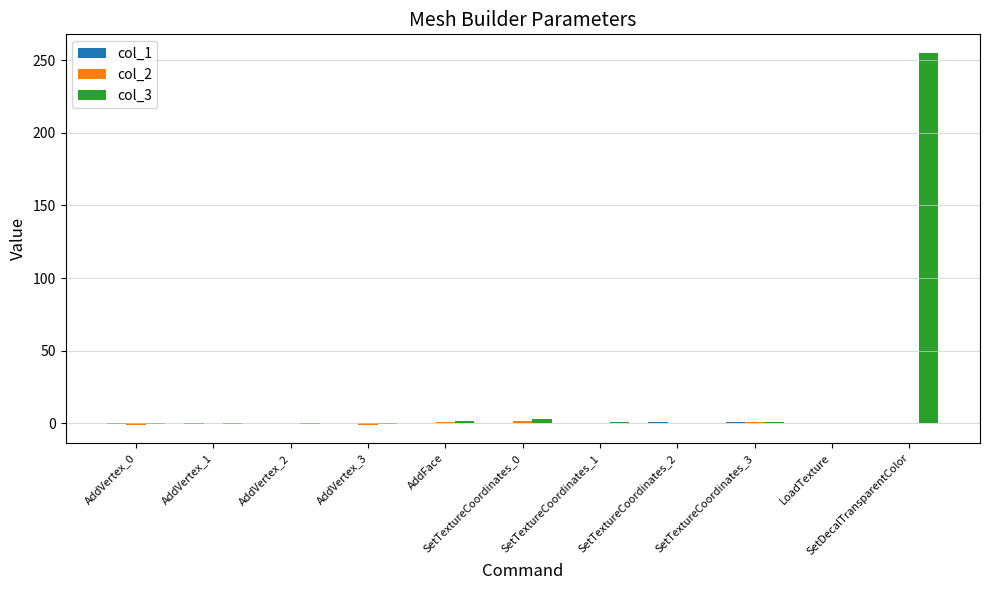

What is the maximum value shown in the chart?

255.0